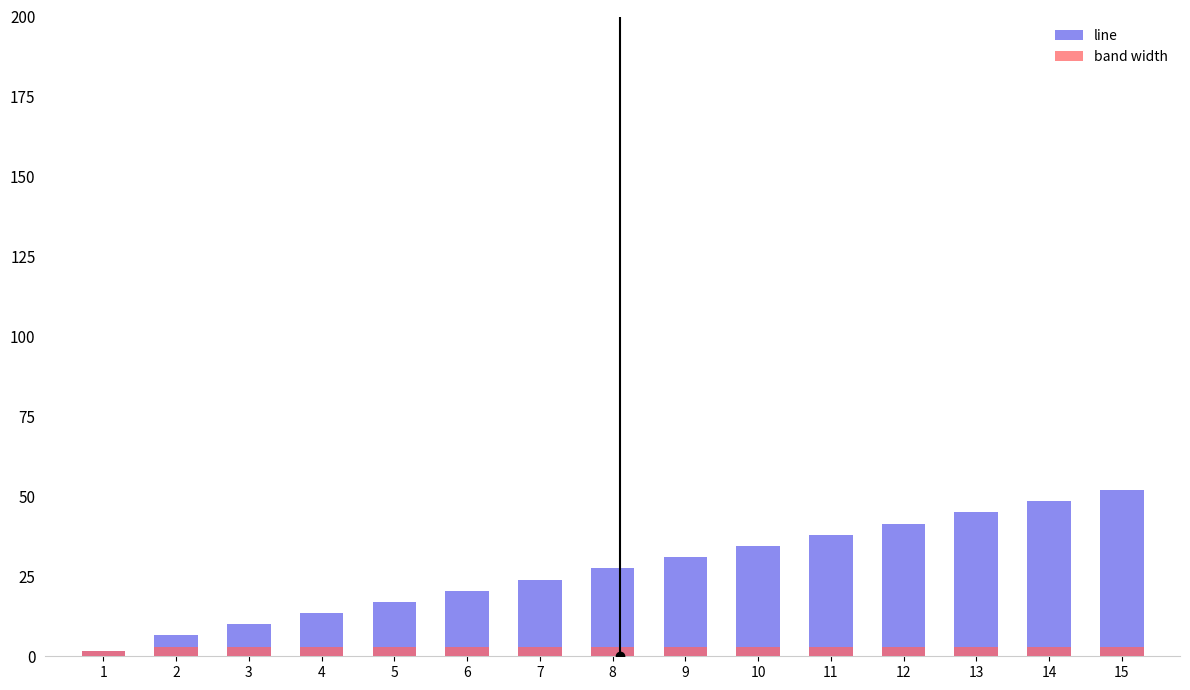

Between 3 and 4, which series saw the biggest shift?

line